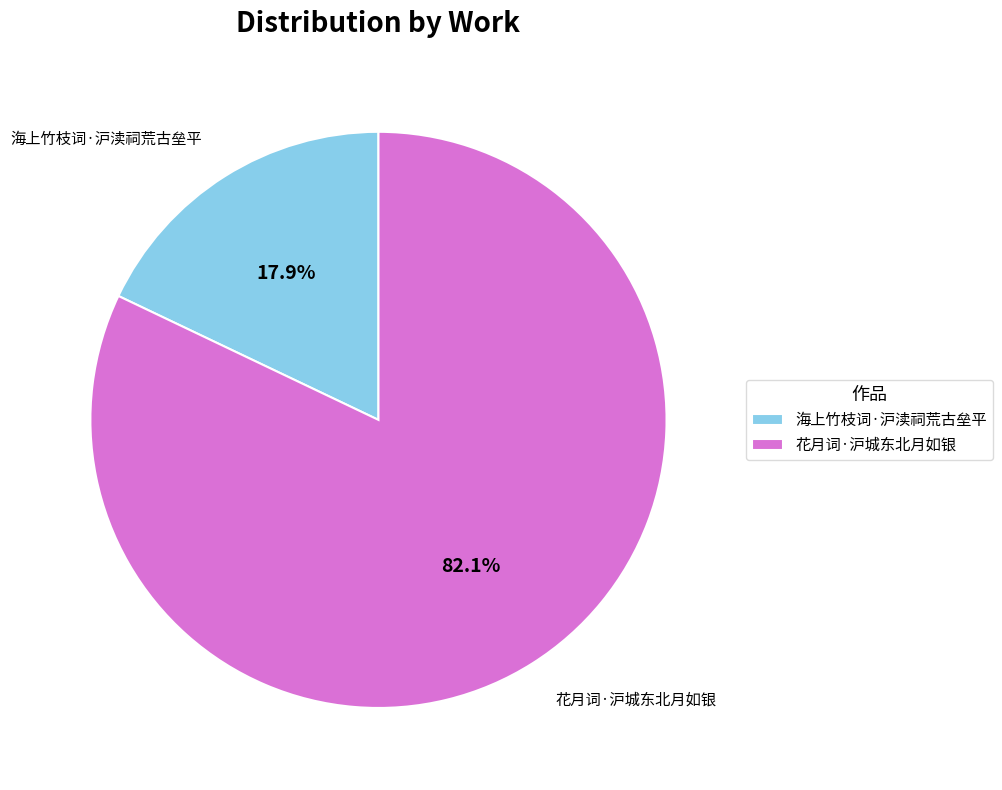

Between 海上竹枝词·沪渎祠荒古垒平 and 花月词·沪城东北月如银, which is larger?

花月词·沪城东北月如银